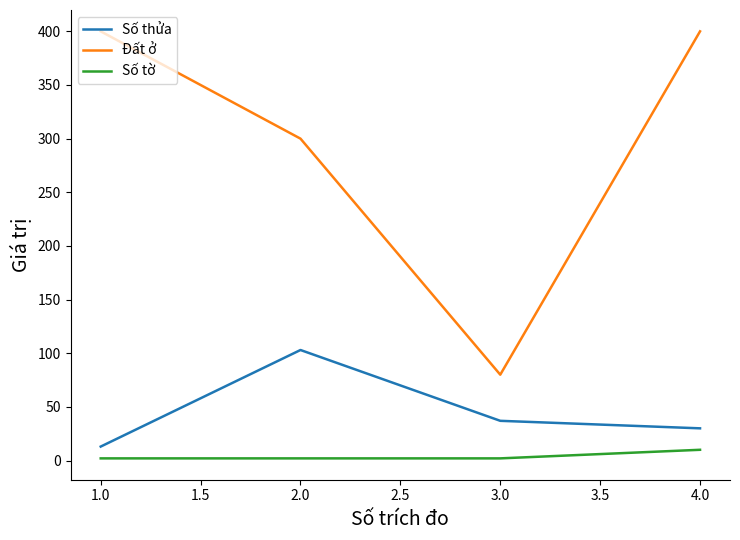

Rank the series by their maximum value, from lowest to highest.

Số tờ, Số thửa, Đất ở